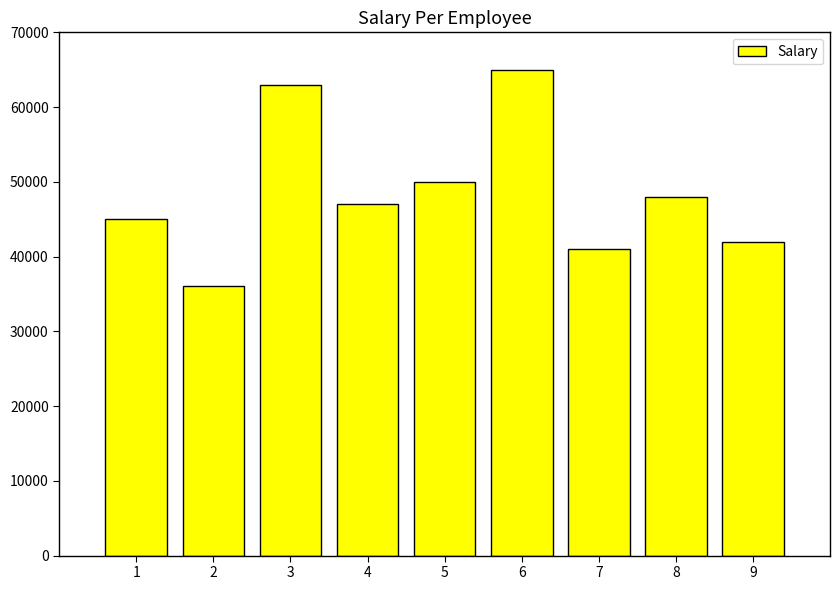

Are the bars grouped side by side (vs. stacked)?

No